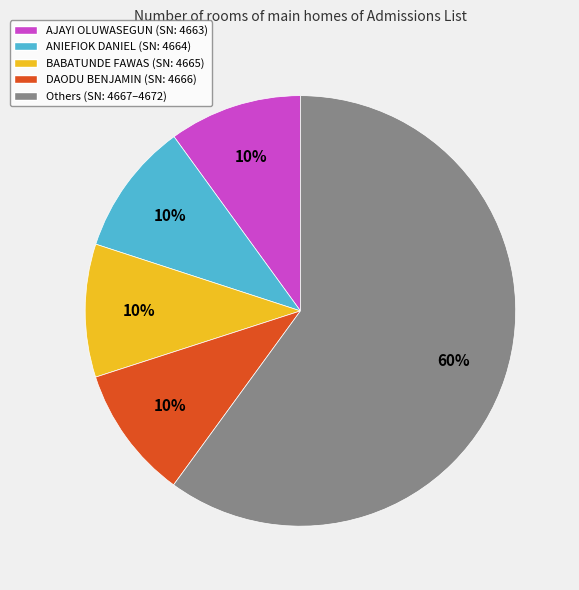

Which slice is the largest?

Others (SN: 4667–4672)